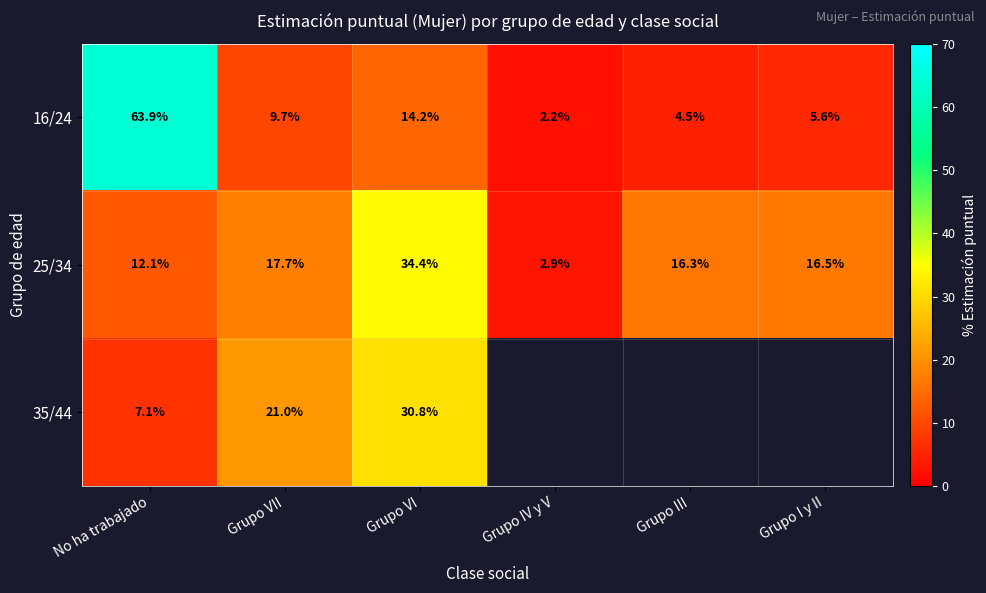

Which has a higher value, No ha trabajado or Grupo IV y V?

No ha trabajado